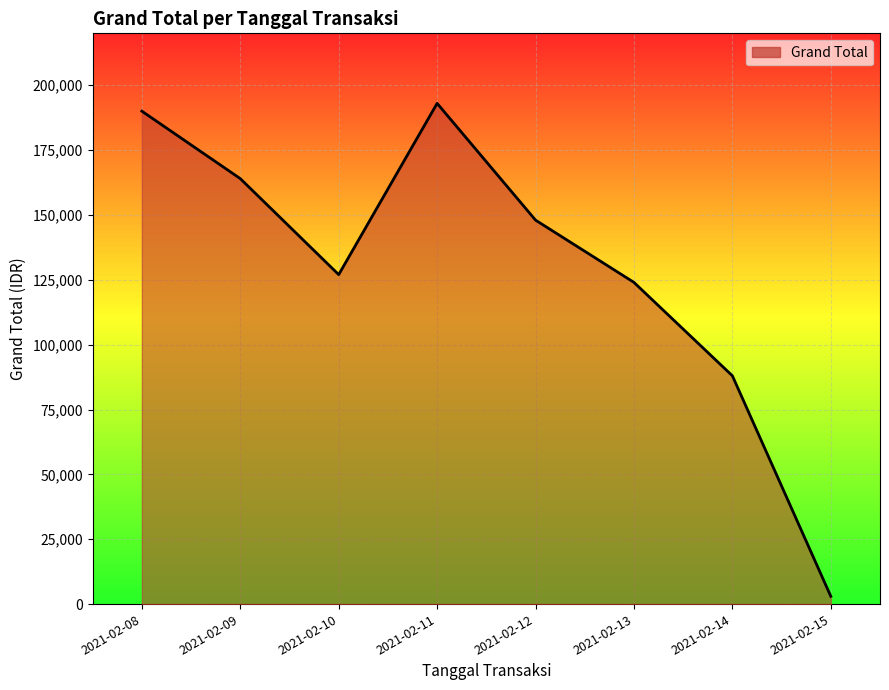

True or false: the data shows 182235 at 2021-02-13.

False